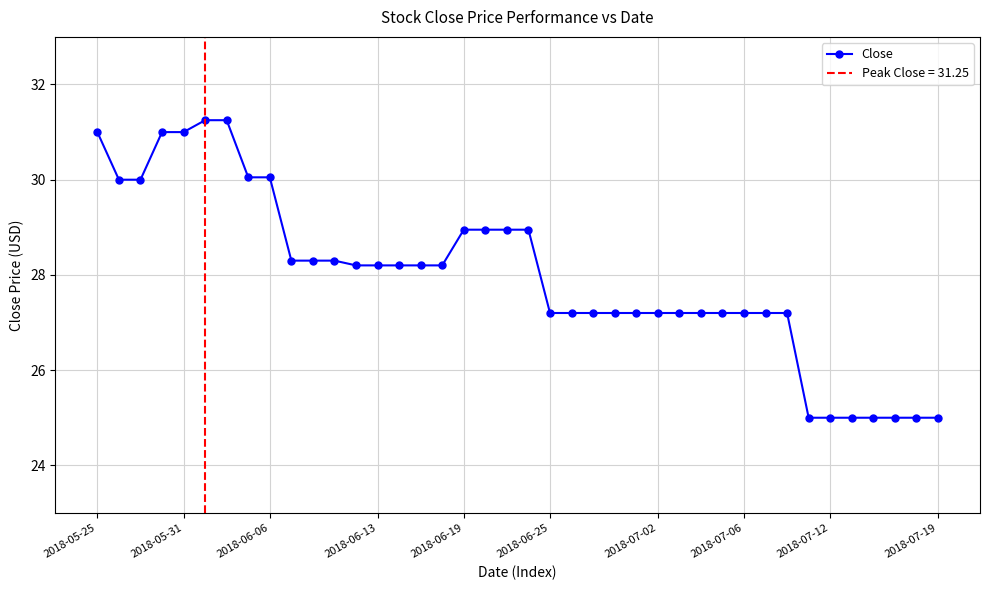

True or false: Close has a value of 27.2 at 2018-07-02.

True